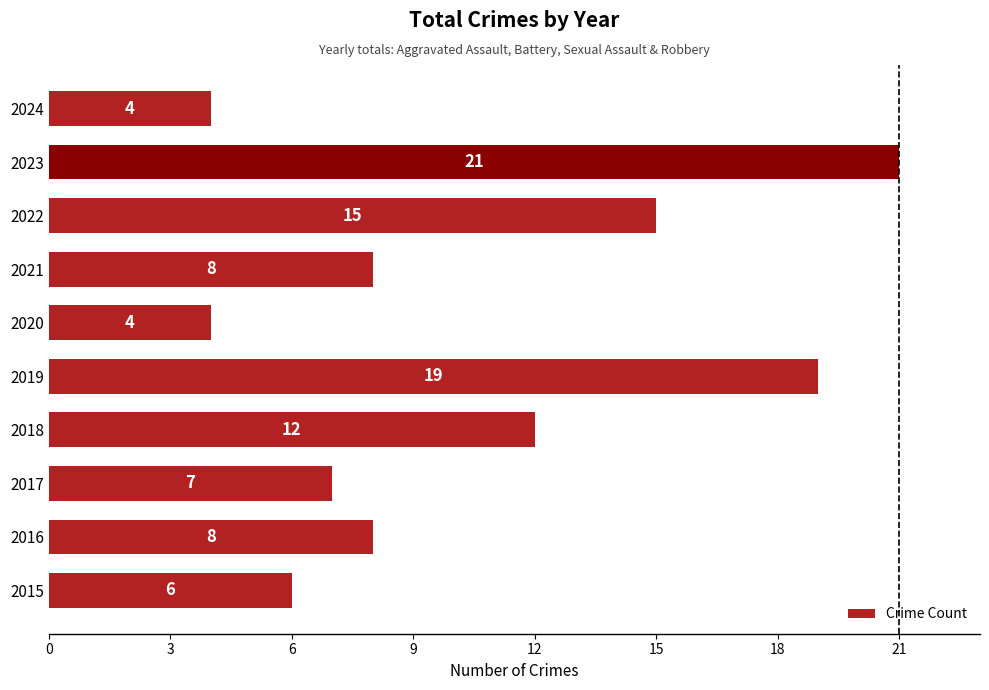

What is the ratio of the value at 2023 to the value at 2019?

1.1